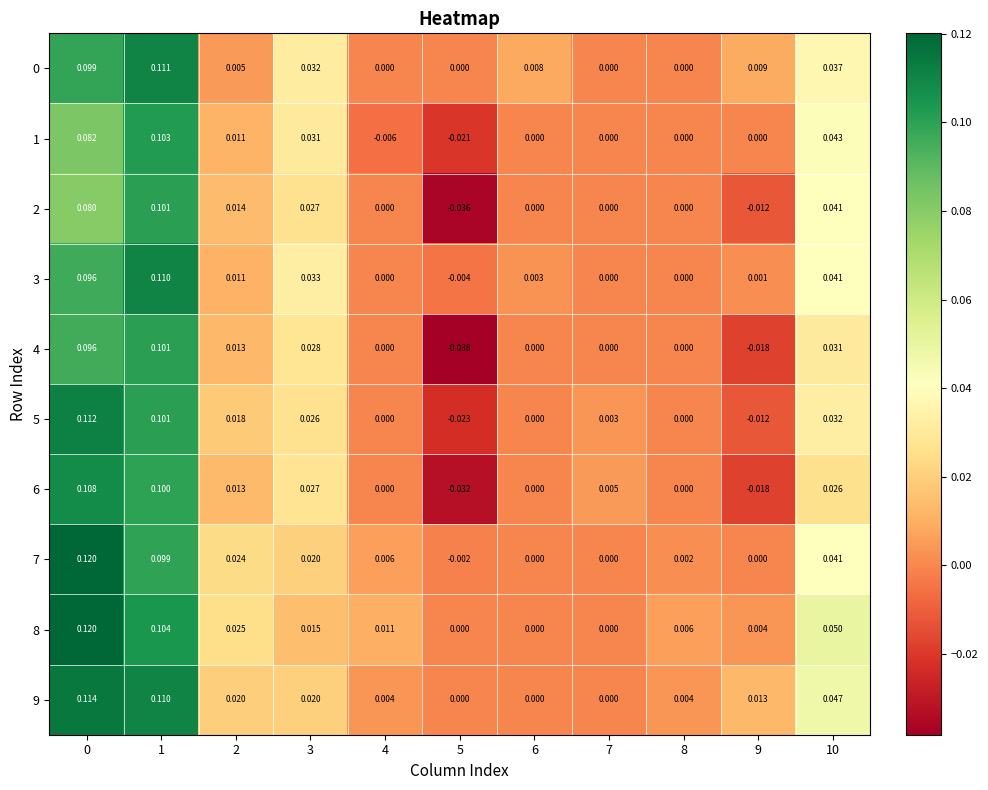

Is the value of 4 at 10 greater than the value of 2 at 3?

Yes